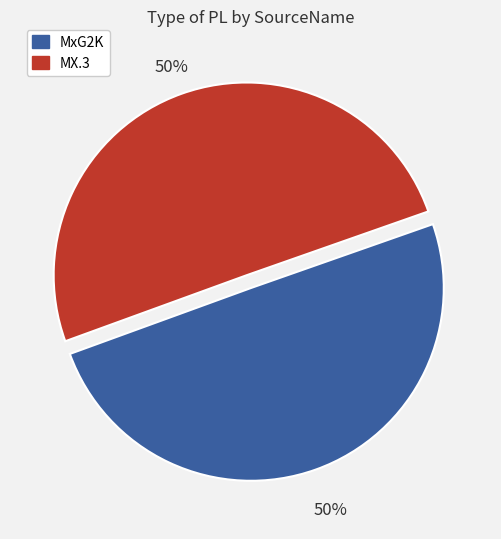

What percentage is the MX.3 slice, to the nearest percent?

50%